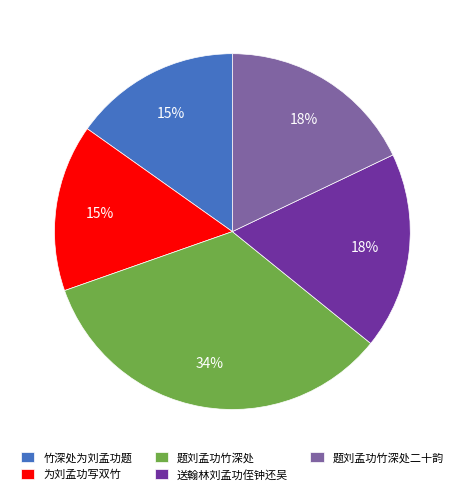

Combined, do 送翰林刘孟功侄钟还吴 and 竹深处为刘孟功题 account for over 50%?

No